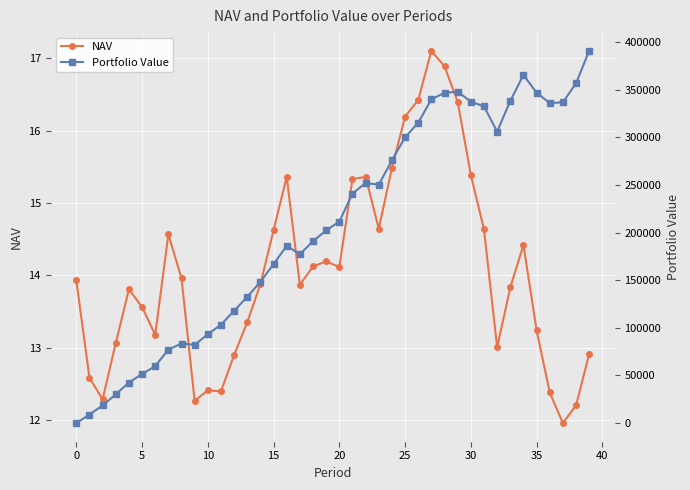

The NAV series shows 20.9 at 35. True or false?

False